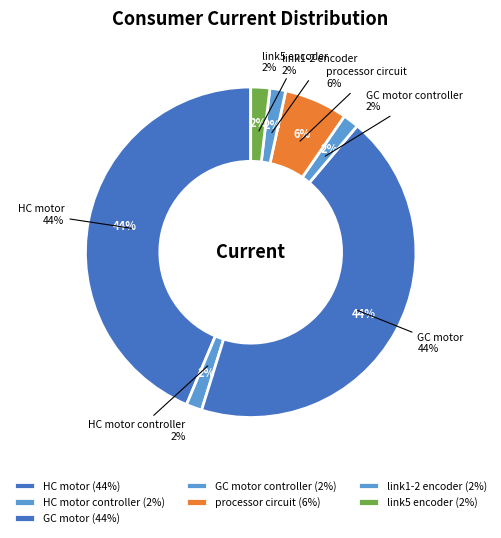

To the nearest percent, what is the average slice percentage?

14%